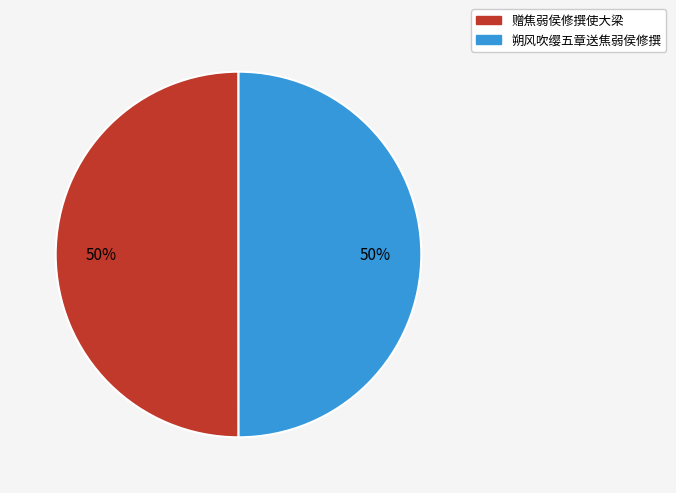

To the nearest percent, what percentage of the pie is 朔风吹缨五章送焦弱侯修撰?

50%